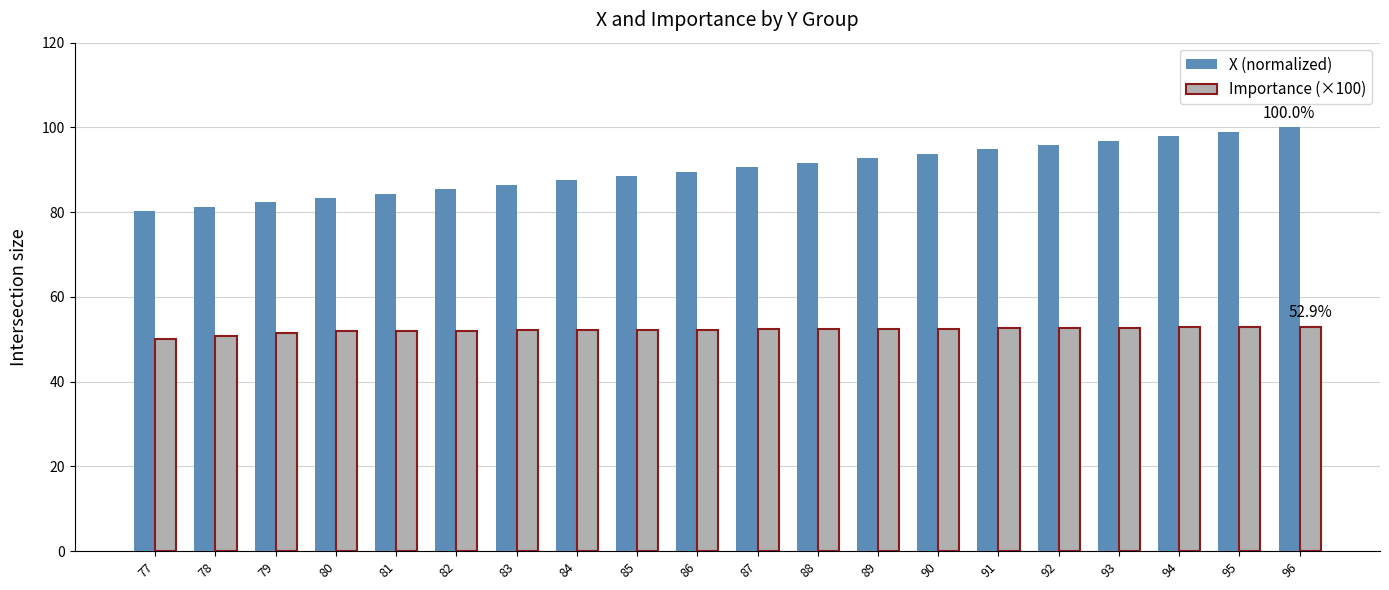

What is the value of the Importance (×100) bar at the 4th from the left?

51.9